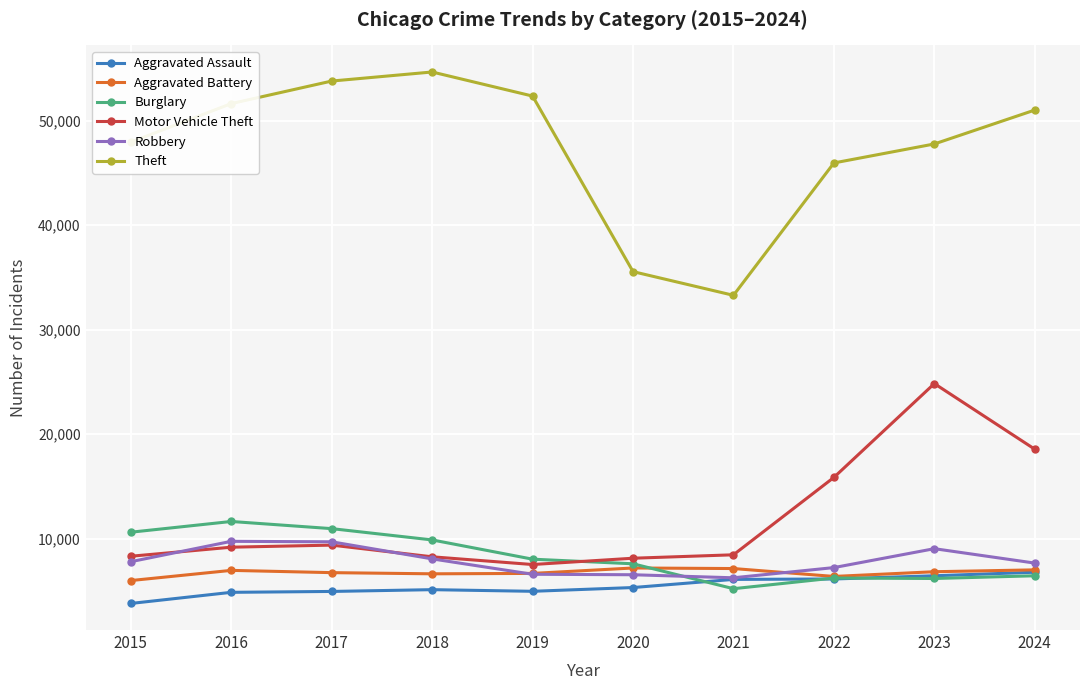

The value of Aggravated Battery at 2017 is 10593. True or false?

False